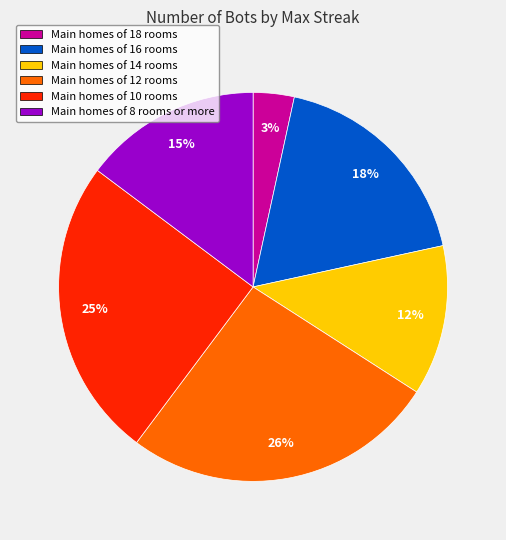

To the nearest percent, what is the average slice percentage?

17%